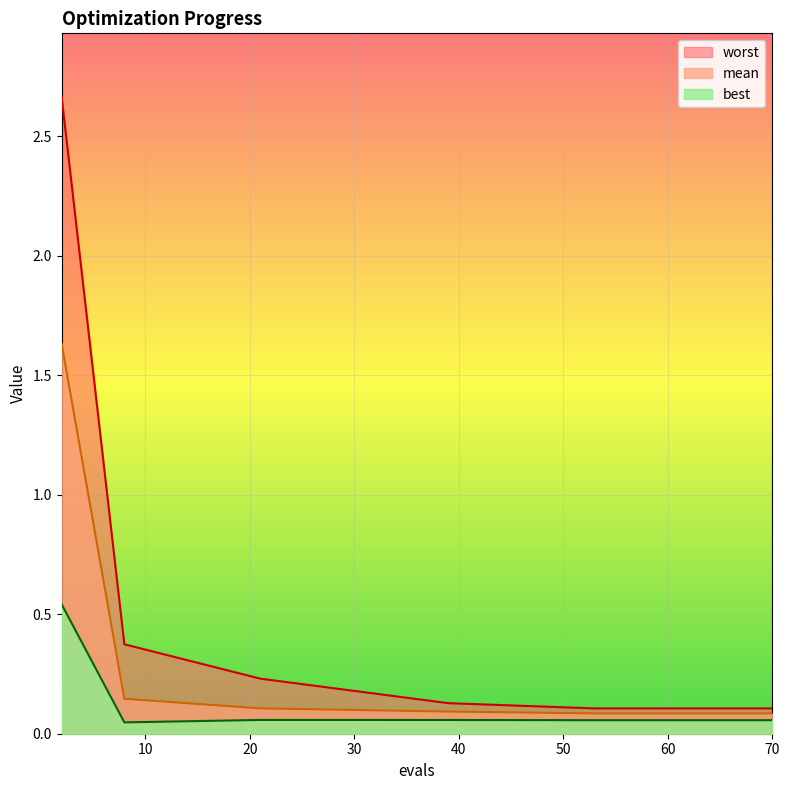

Reading right to left, what are all the values shown in this chart?

mean: 0.1	0.1	0.1	0.1	0.1	0.1	0.1	0.1	0.1	0.1	0.1	0.1	0.1	0.1	1.6
best: 0.1	0.1	0.1	0.1	0.1	0.1	0.1	0.1	0.1	0.1	0.1	0.1	0.1	0.0	0.5
worst: 0.1	0.1	0.1	0.1	0.1	0.1	0.1	0.1	0.1	0.1	0.1	0.1	0.2	0.4	2.7